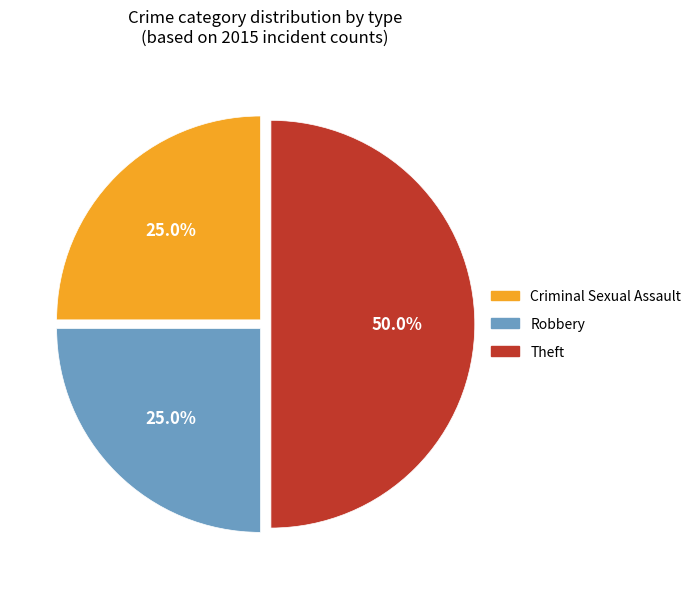

Approximately how many times larger is the value at Criminal Sexual Assault compared to Robbery?

1.0